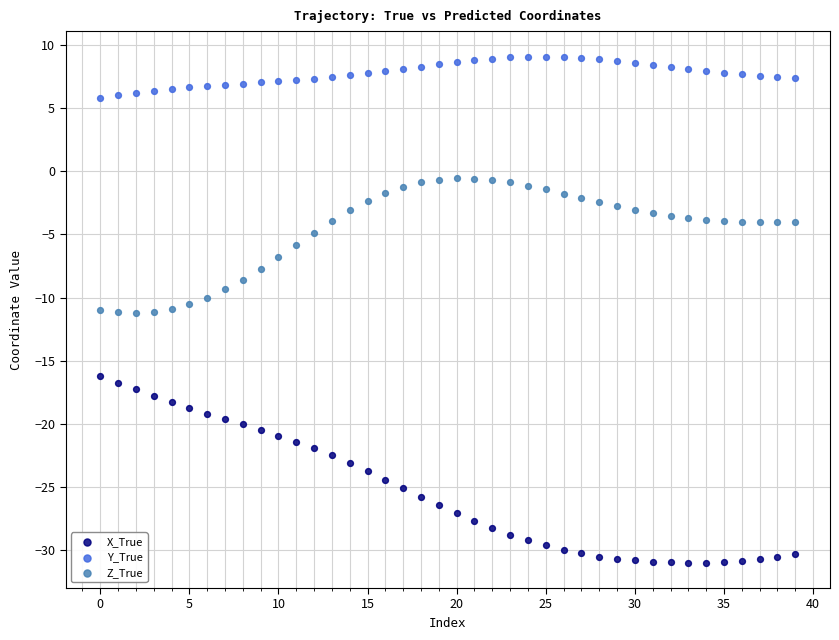

Which series contains the highest Y value?

Y_True